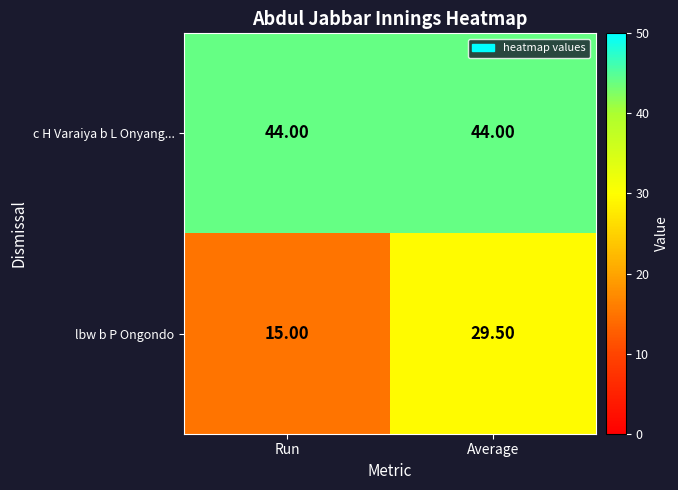

Between Run and Average, which series saw the biggest shift?

lbw b P Ongondo